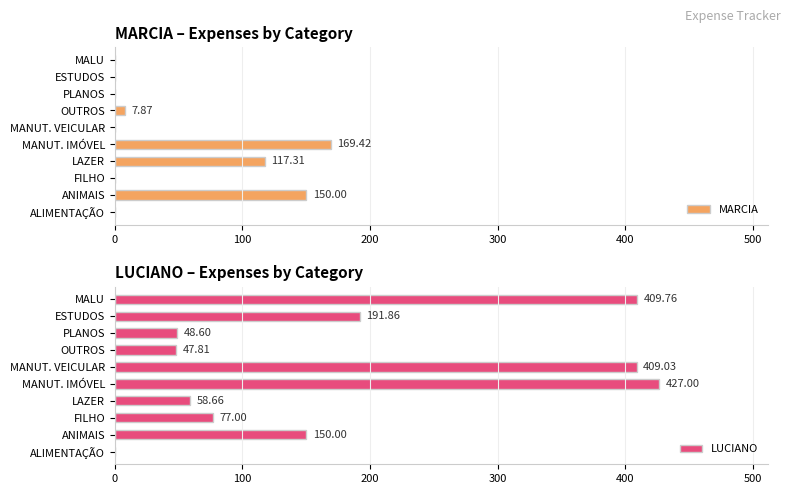

Where is MARCIA nearest to the value 84?

LAZER